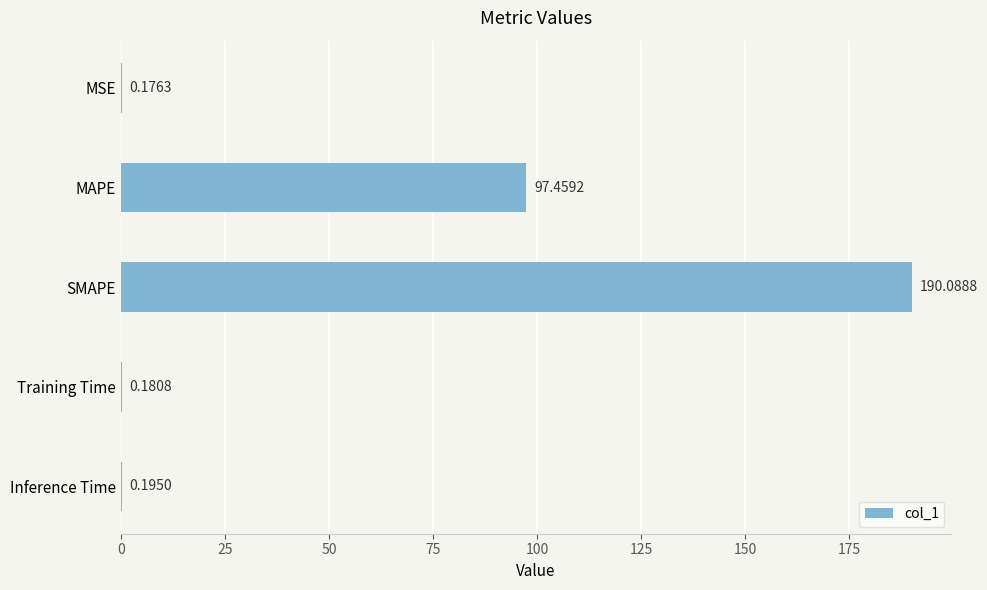

Which has a higher value, Training Time or SMAPE?

SMAPE